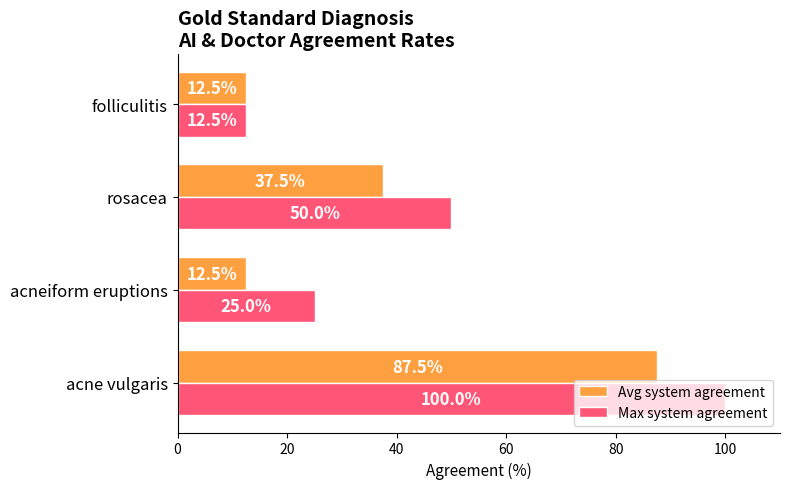

What is the approximate value of Max system agreement at acneiform eruptions?

25.0